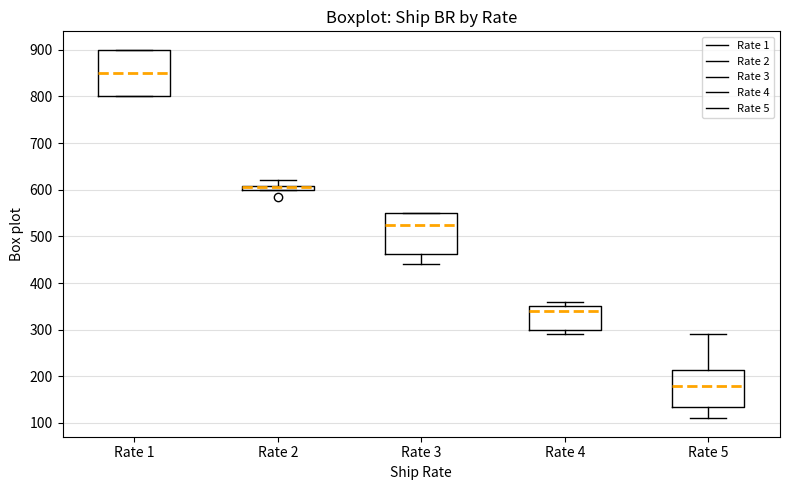

Where does the median line of the box for Rate 5 sit on the y-axis? The values are not printed on the chart, so give them approximately, as read against the axis.

180